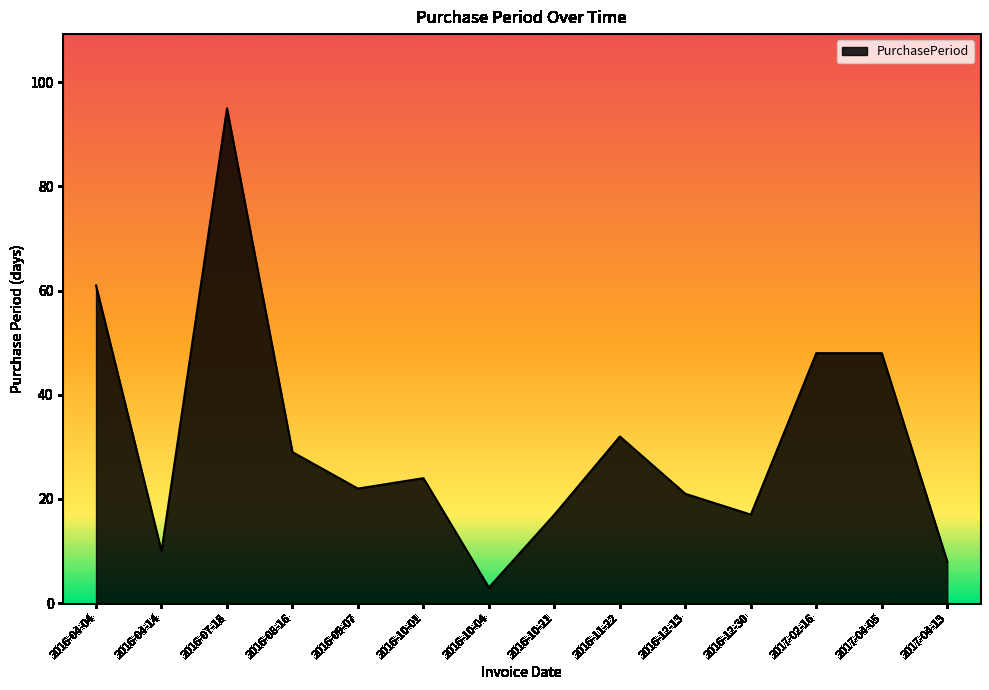

At which label does the data first exceed 24?

2016-04-04